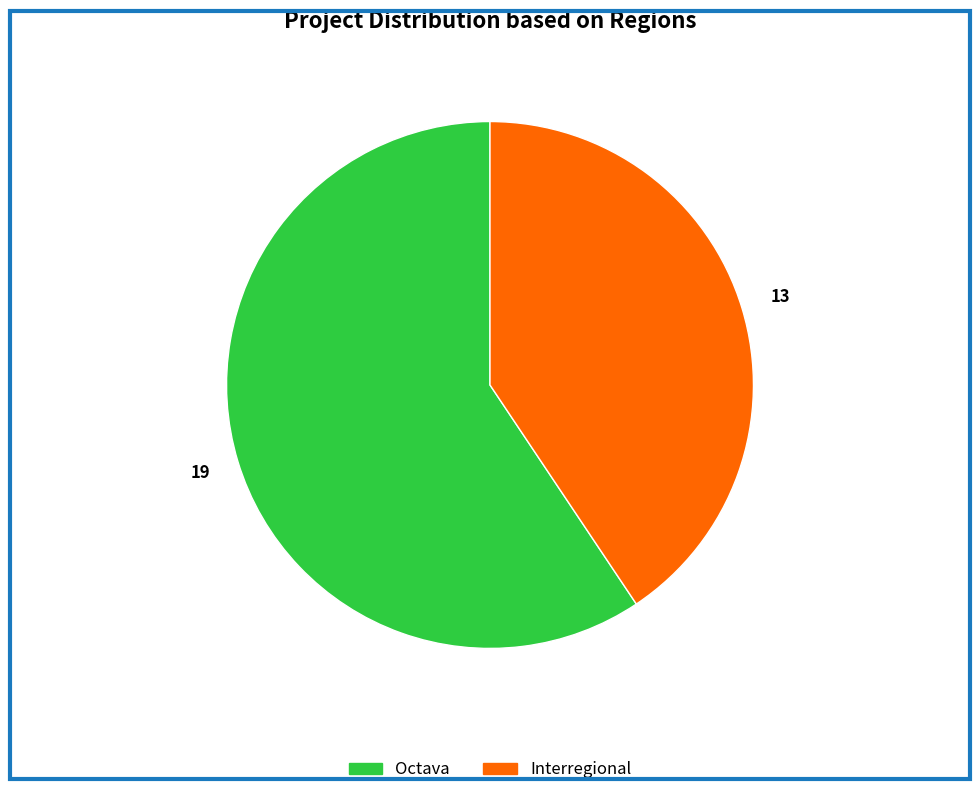

Count the number of slices in the pie.

2